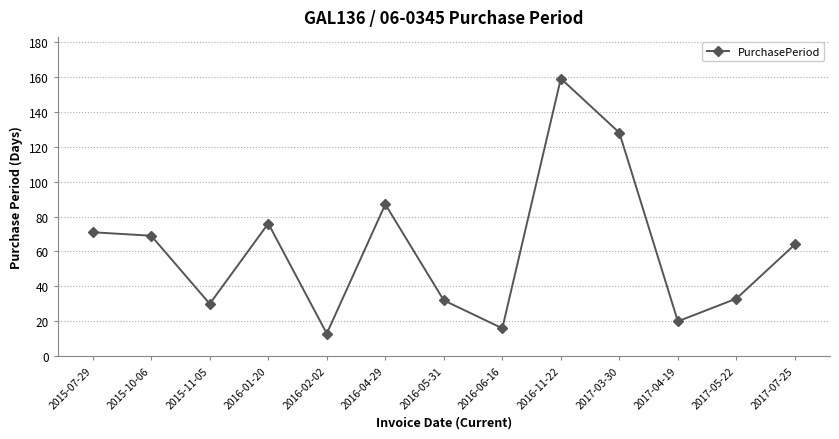

Where is the first local minimum?

2015-11-05